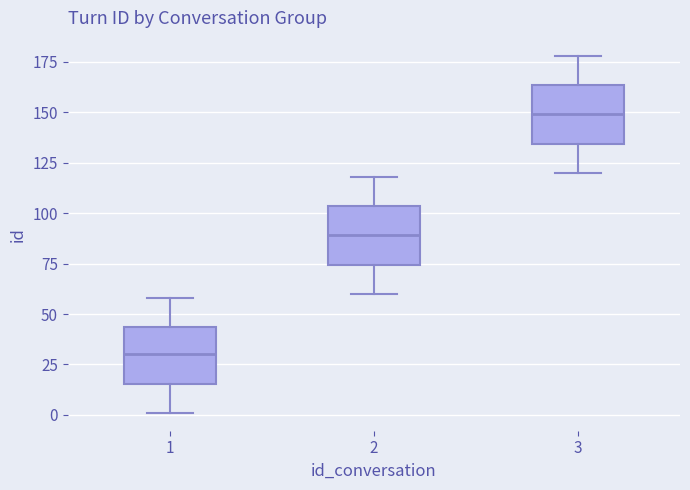

Reading left to right, transcribe this box plot: for each box, give where its median line is, the range the box spans, and where its two whiskers end, as read against the y-axis. The values are not printed on the chart, so give them approximately, as read against the axis.

1: median 30, box 15 to 45, whiskers 0 to 60
2: median 90, box 75 to 105, whiskers 60 to 120
3: median 150, box 135 to 165, whiskers 120 to 180